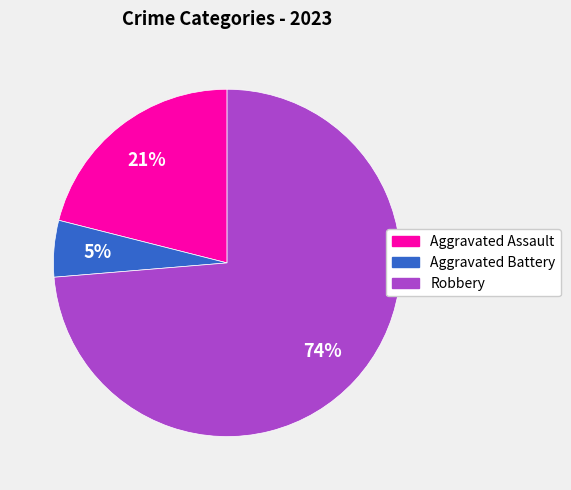

Is it true that Aggravated Assault is 21% of the pie?

True